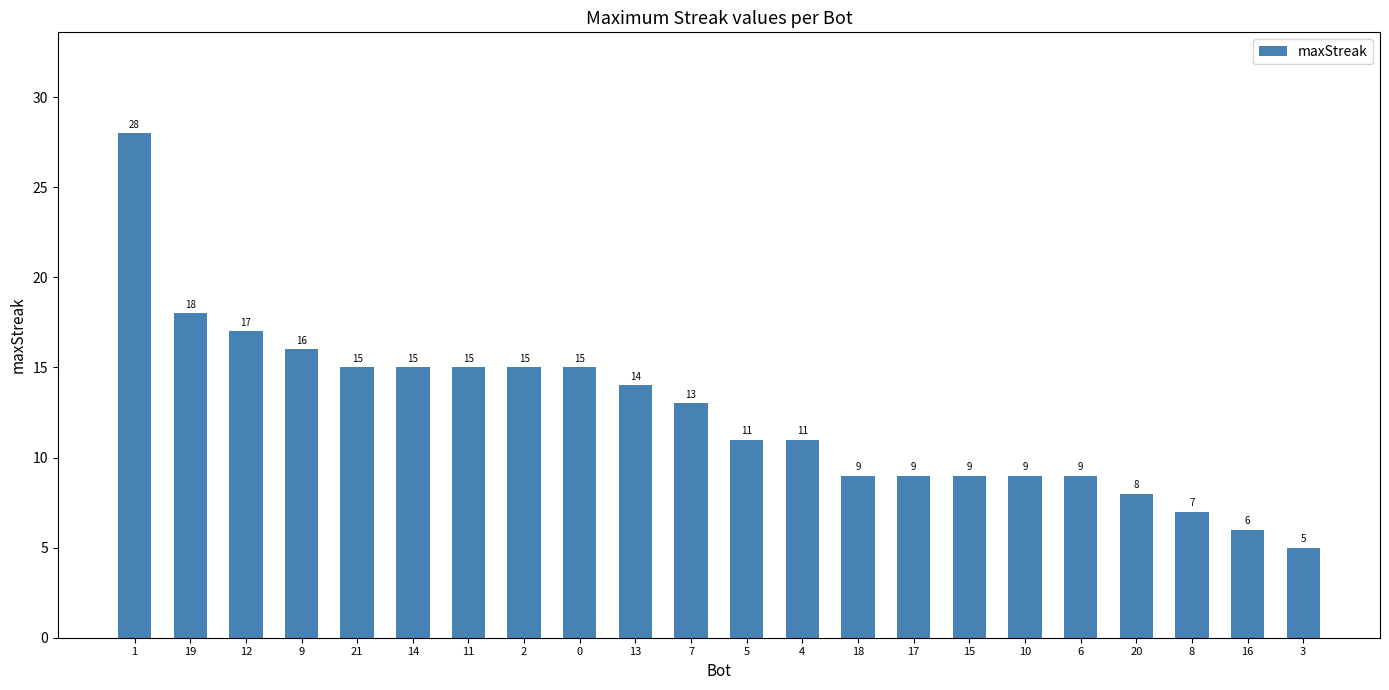

What is the difference between the values at 19 and 9?

2